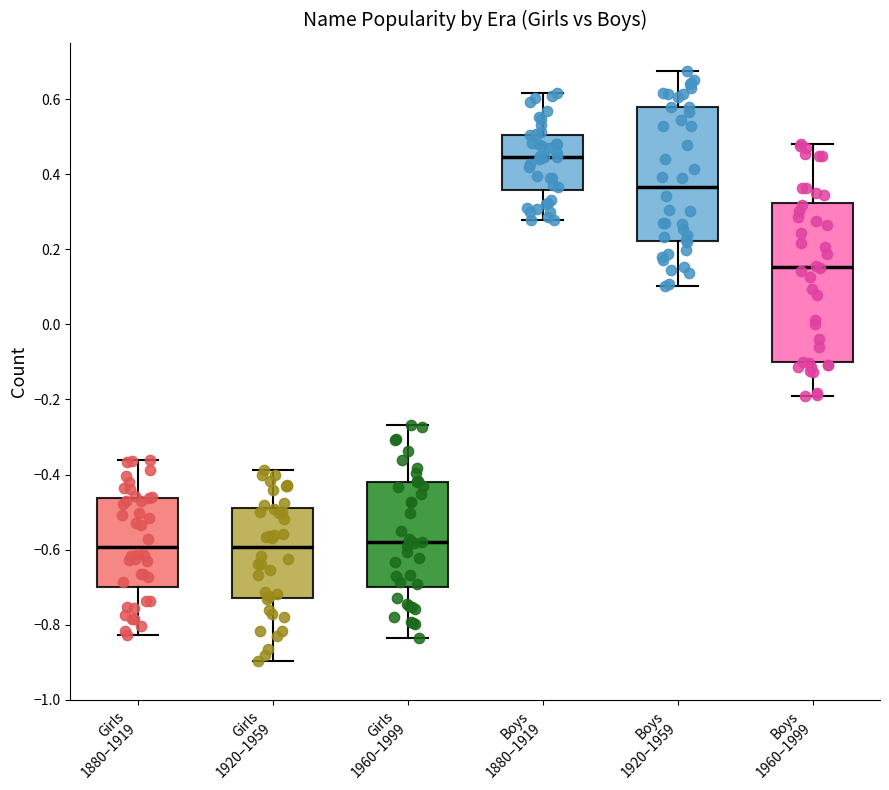

Reading left to right, transcribe this box plot: for each box, give where its median line is, the range the box spans, and where its two whiskers end, as read against the y-axis. The values are not printed on the chart, so give them approximately, as read against the axis.

Girls 1880–1919: median -0.60, box -0.70 to -0.46, whiskers -0.82 to -0.36
Girls 1920–1959: median -0.60, box -0.72 to -0.48, whiskers -0.90 to -0.38
Girls 1960–1999: median -0.58, box -0.70 to -0.42, whiskers -0.84 to -0.26
Boys 1880–1919: median 0.44, box 0.36 to 0.50, whiskers 0.28 to 0.62
Boys 1920–1959: median 0.36, box 0.22 to 0.58, whiskers 0.10 to 0.68
Boys 1960–1999: median 0.16, box -0.10 to 0.32, whiskers -0.20 to 0.48